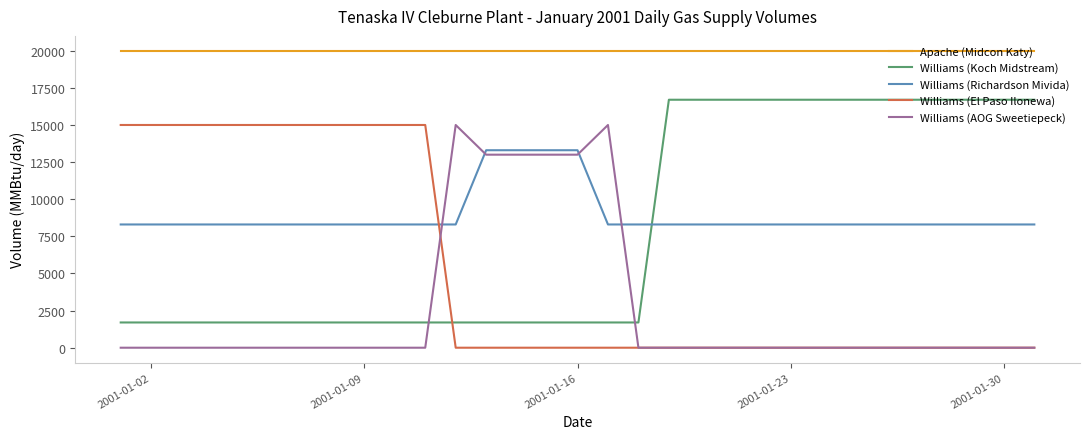

Count the number of categories in the chart.

31